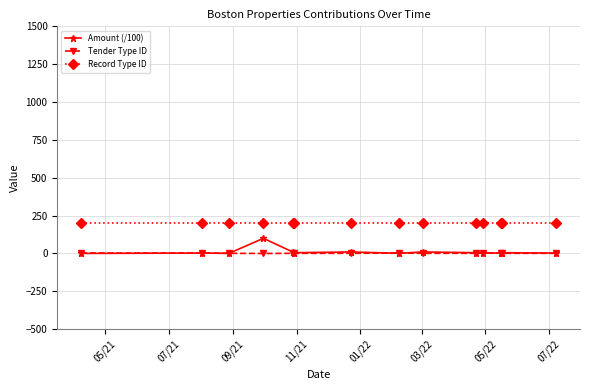

True or false: Amount (/100) and Record Type ID cross at least once.

False